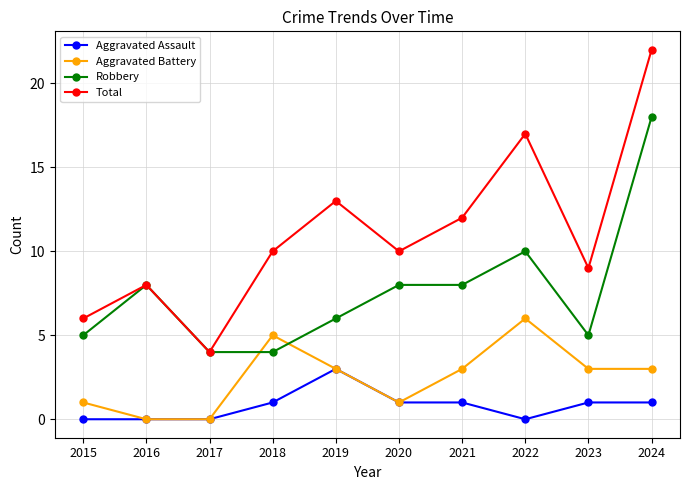

What is the difference between the highest and lowest values at 2022?

17